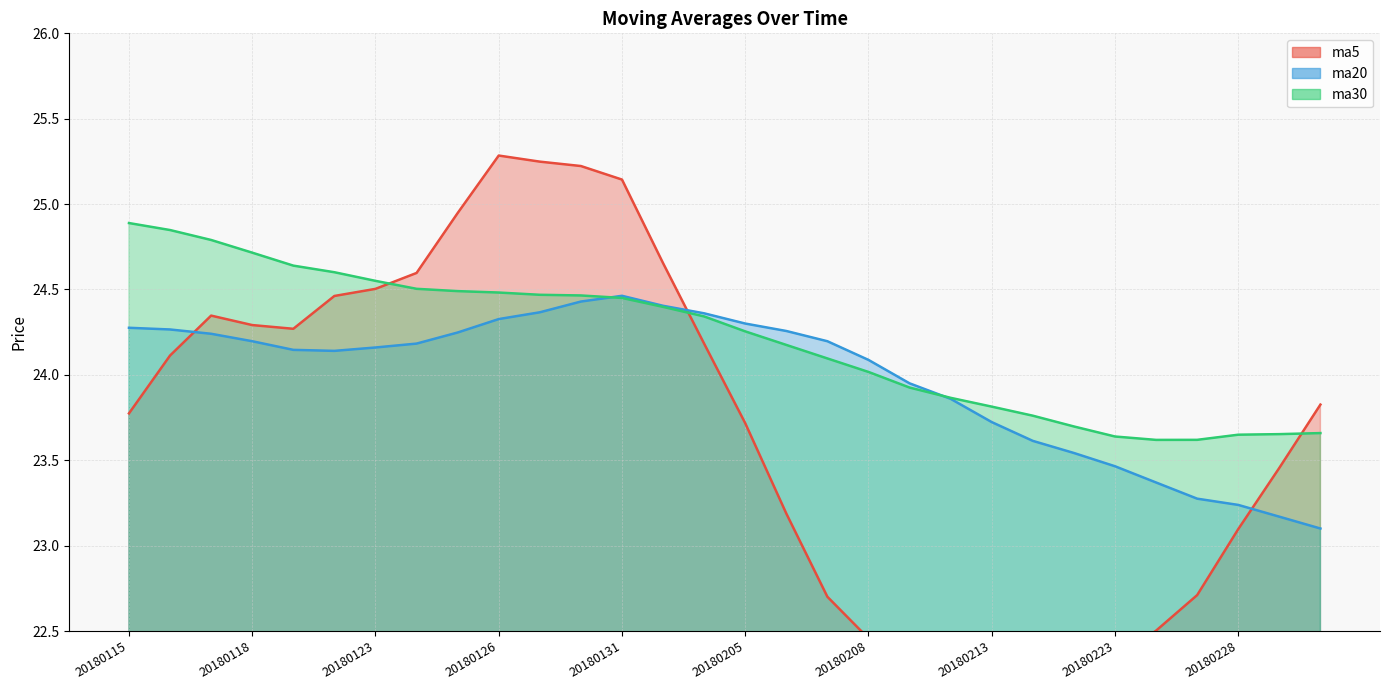

Read the ma5 value at 20180115.

23.8